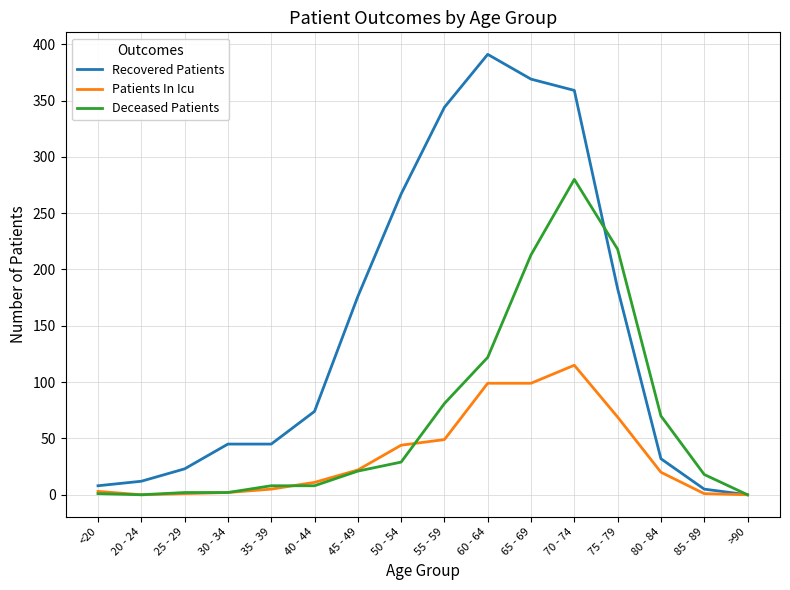

Which series has the widest spread of values?

Recovered Patients